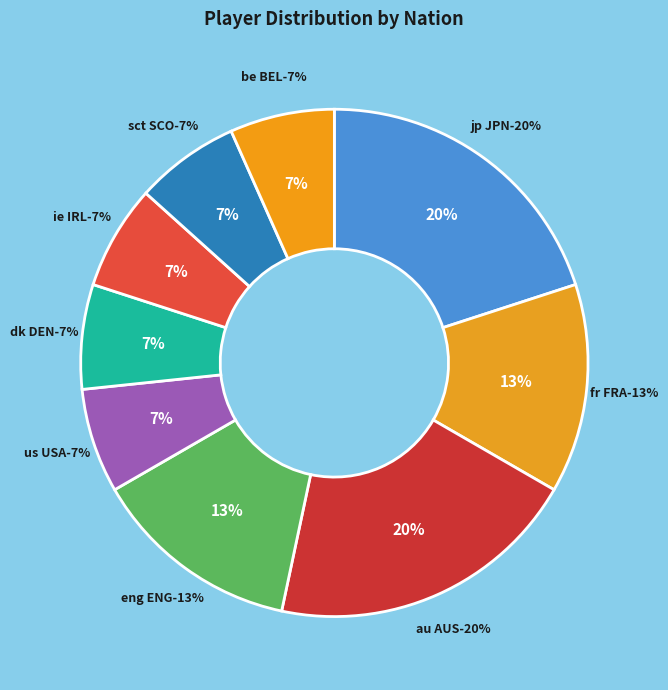

The ie IRL slice represents 7% of the pie. True or false?

True